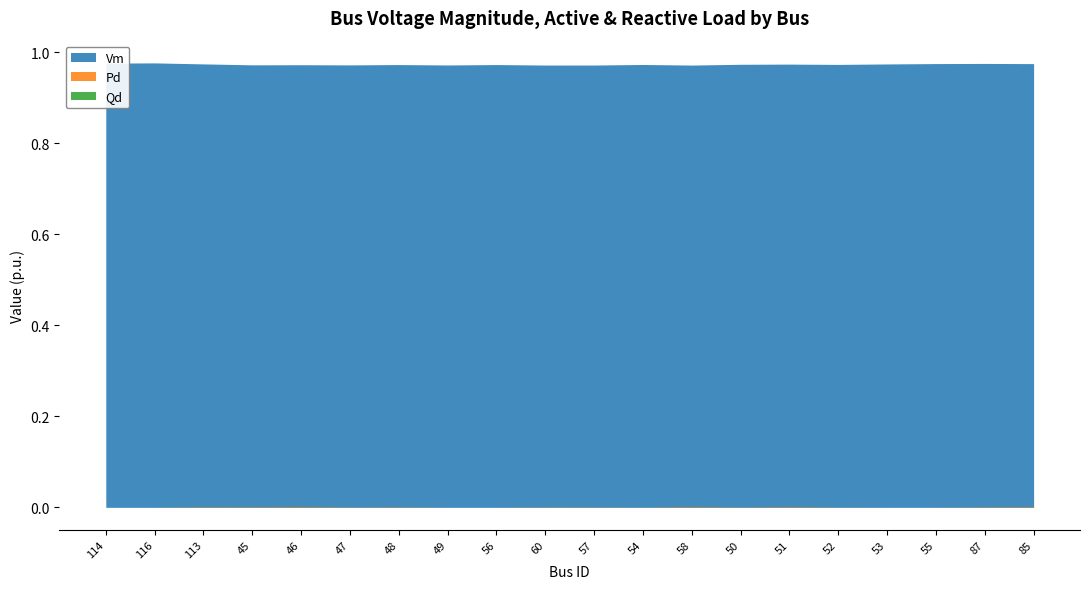

True or false: Vm and Pd intersect in this chart.

False